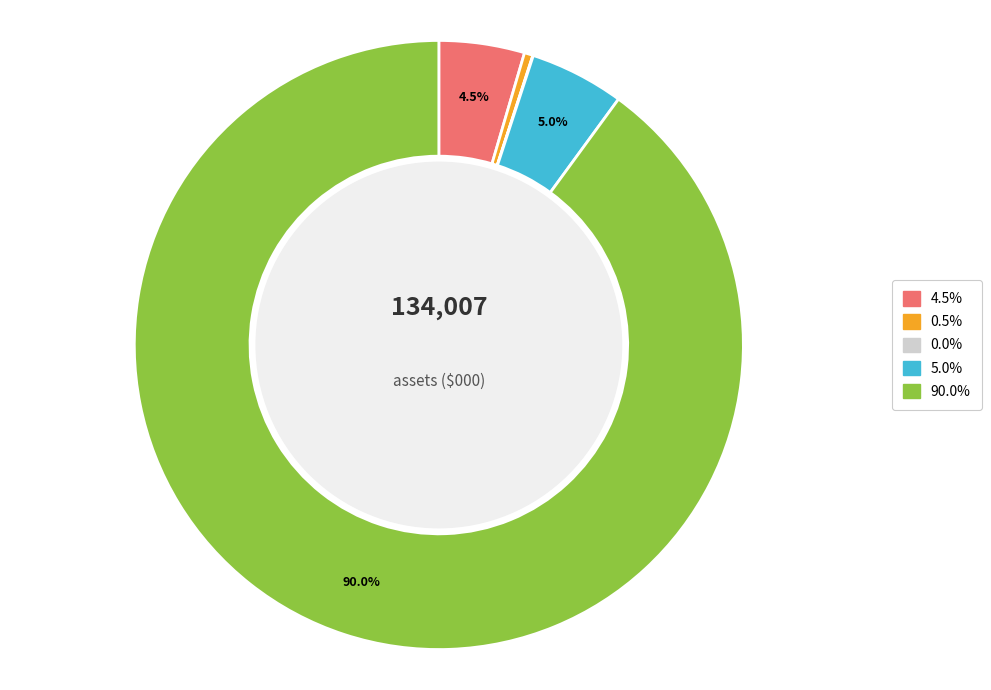

Is there any slice that represents more than half of the pie?

Yes